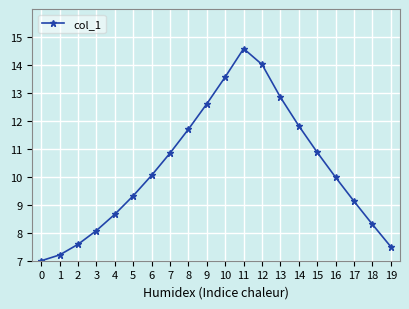

At which category does the chart reach its peak across all series?

11